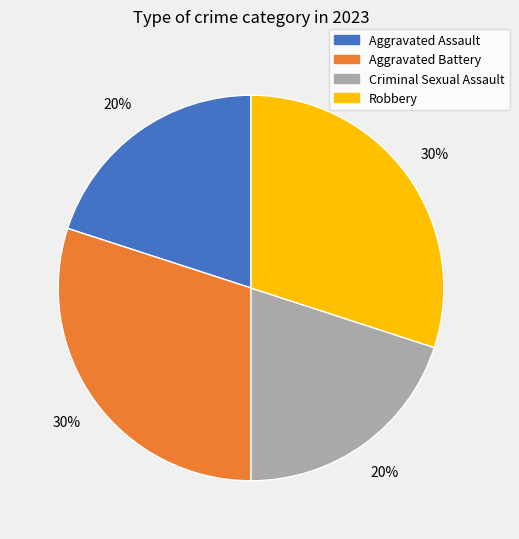

The Criminal Sexual Assault slice represents 9% of the pie. True or false?

False